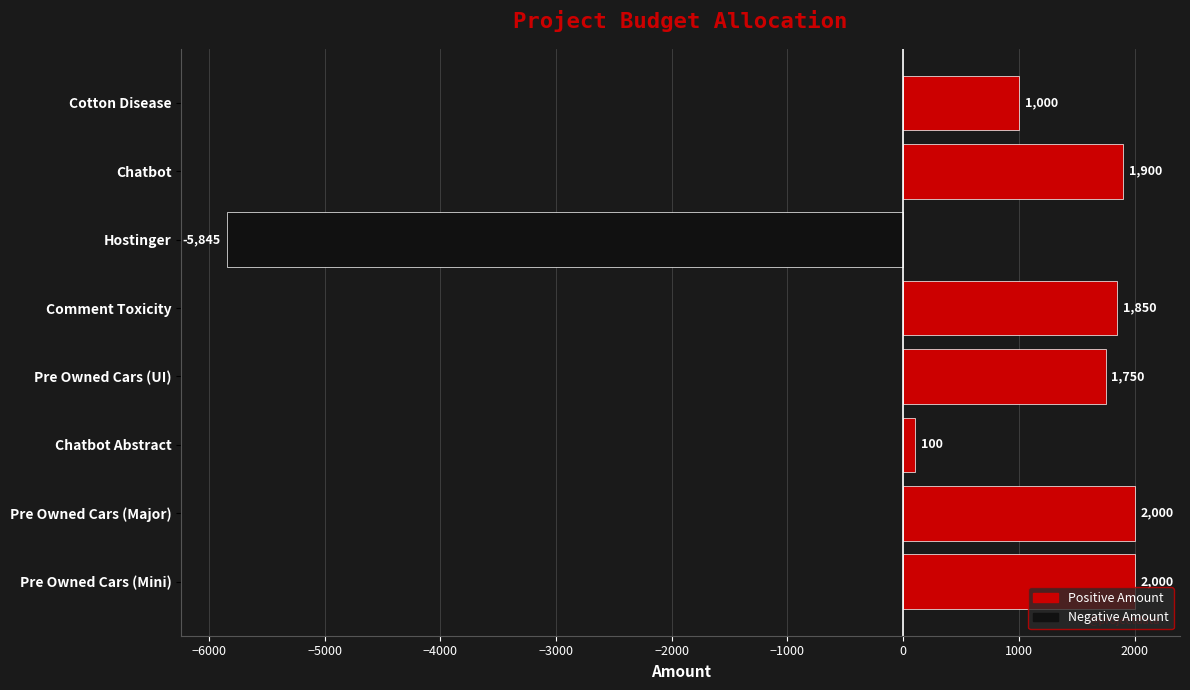

How many categories are shown in the chart?

8